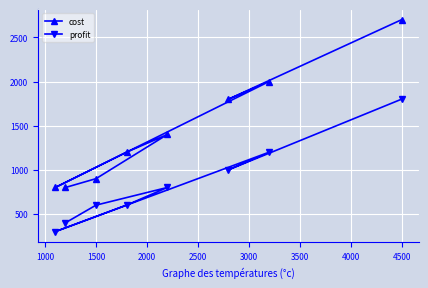

What is the minimum value shown in the chart?

300